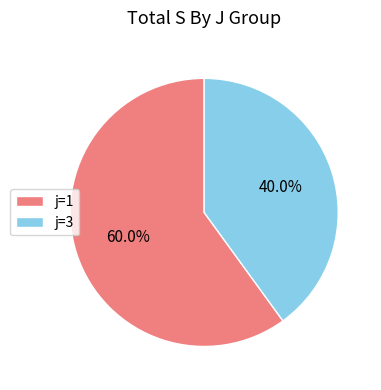

Approximately how many times larger is the value at j=3 compared to j=1?

0.7